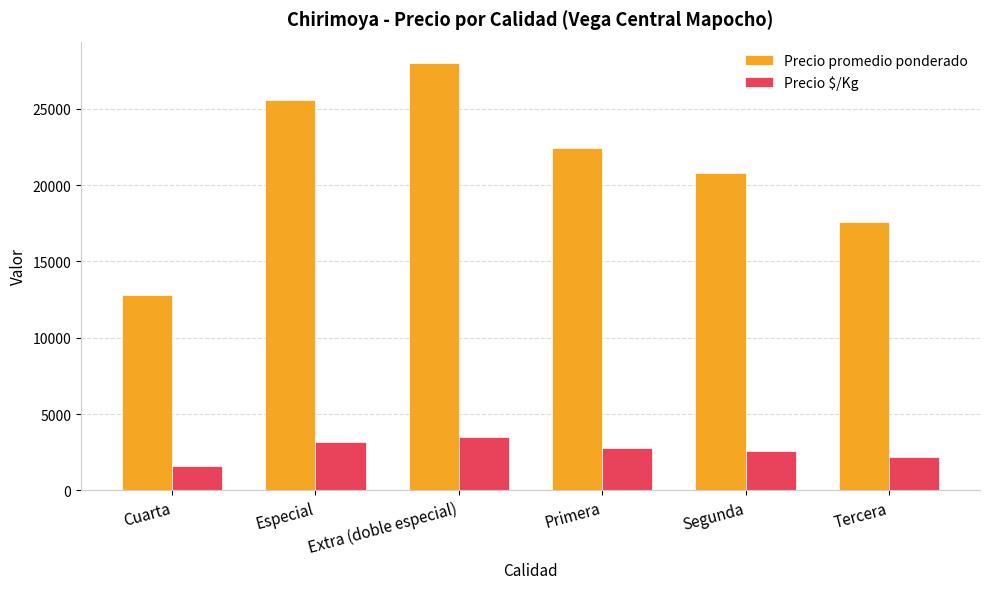

Rank the series at Extra (doble especial) from lowest to highest value.

Precio $/Kg, Precio promedio ponderado